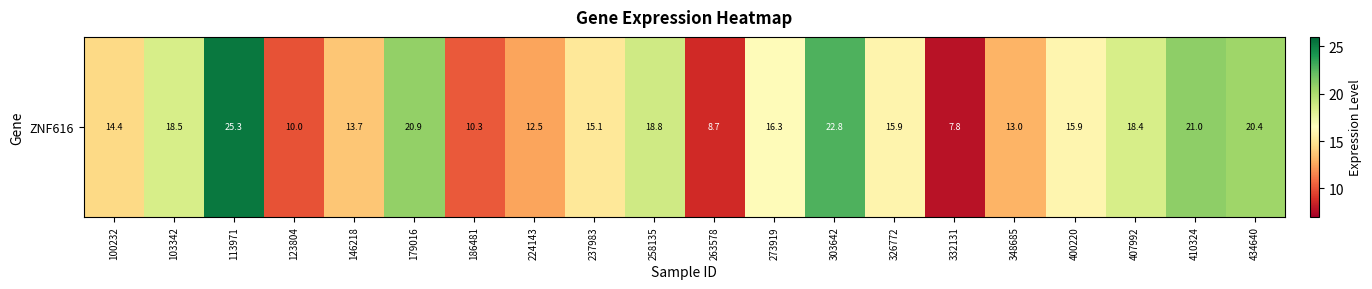

Where is the data nearest to the value 16?

400220